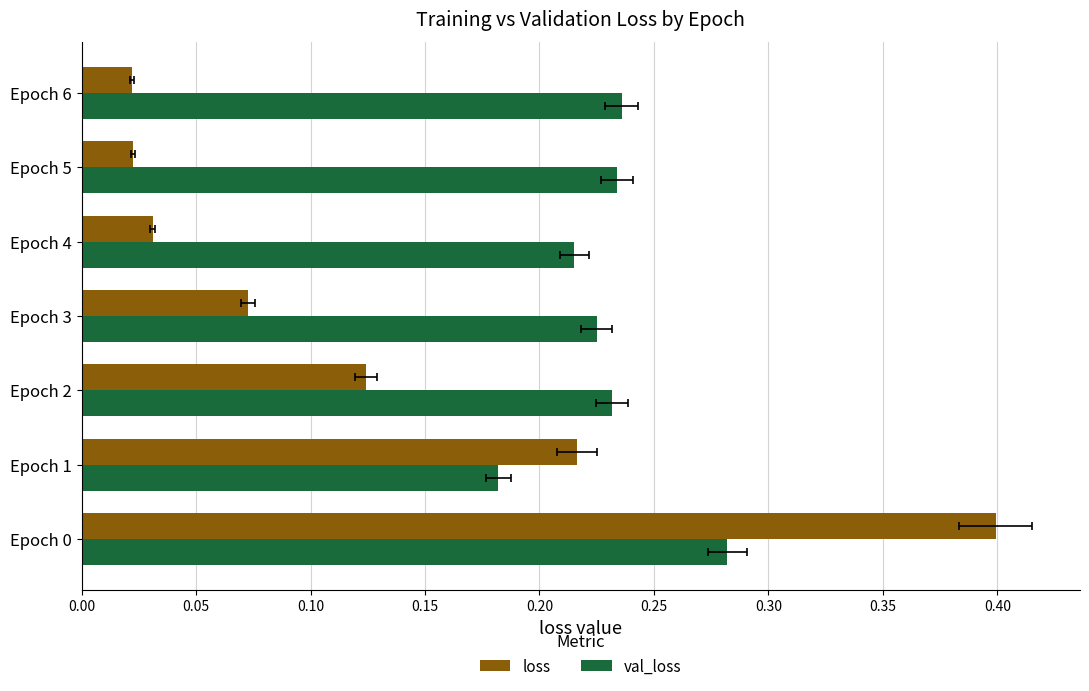

What is the average value of the val_loss series?

0.2